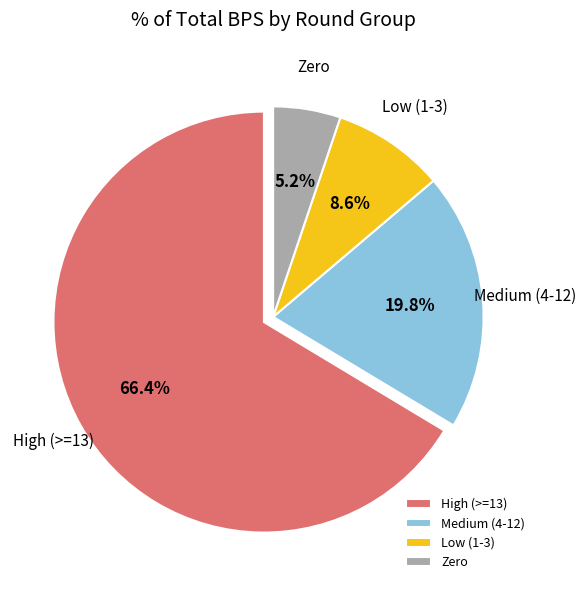

How many segments does this pie chart have?

4